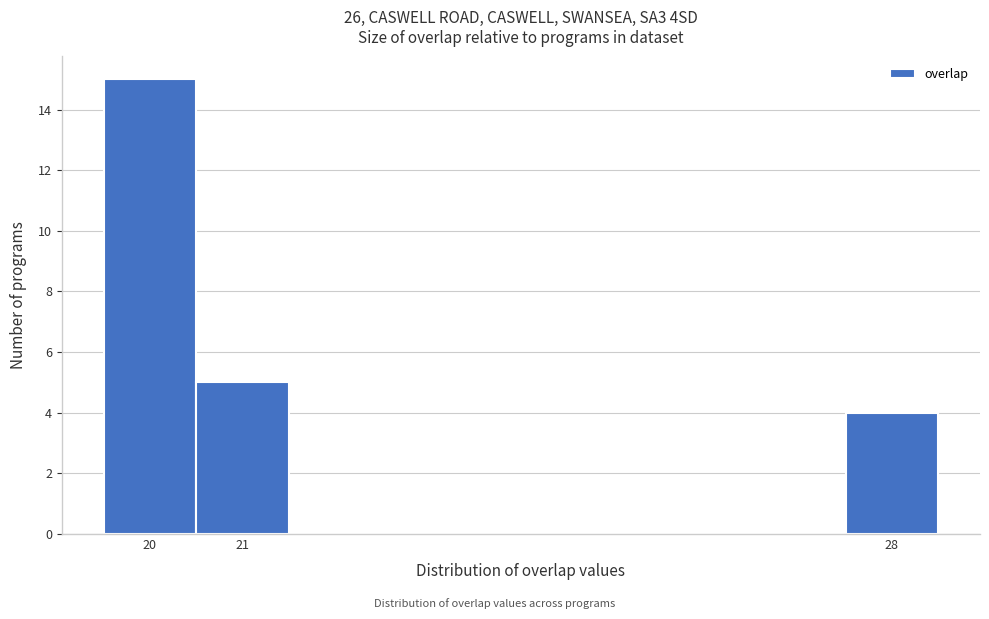

Over which range of the x-axis is the bar tallest?

19.5 to 20.5